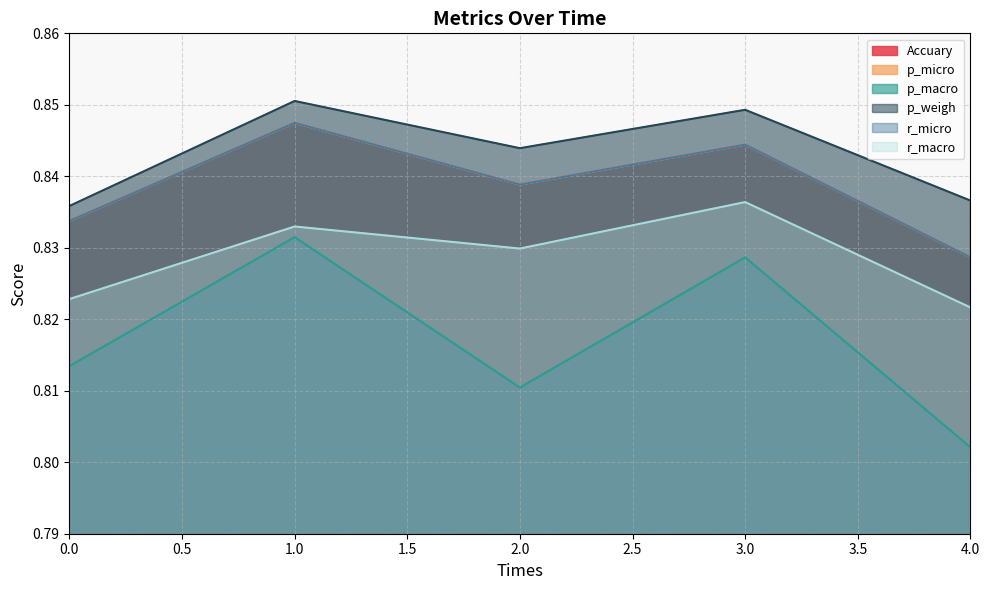

Does the chart display data point markers on the line(s)?

No